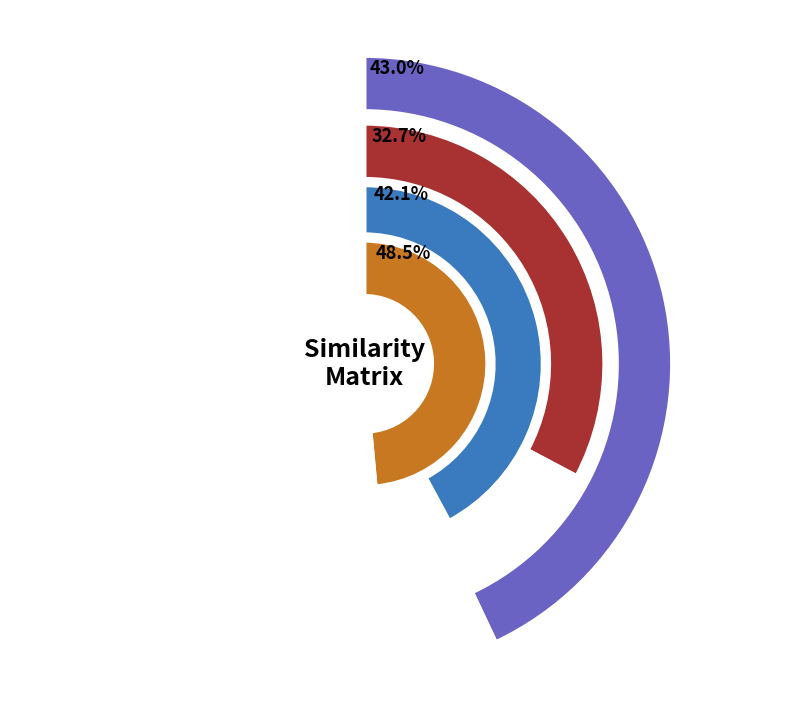

True or false: neoengine.csv accounts for 34% of the total.

False